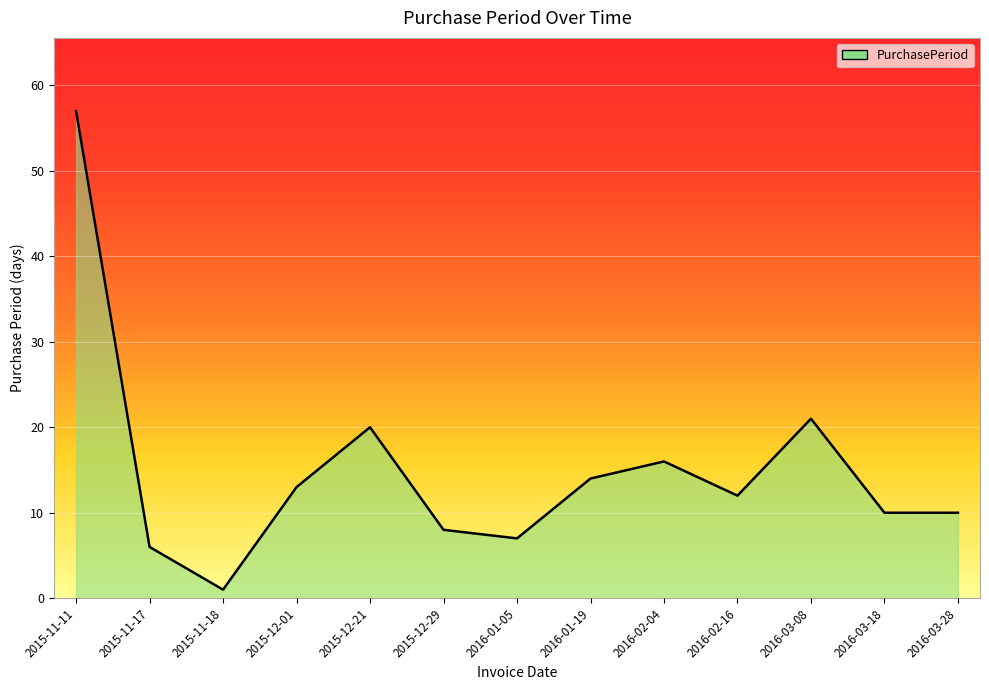

What is the minimum value shown in the chart?

1